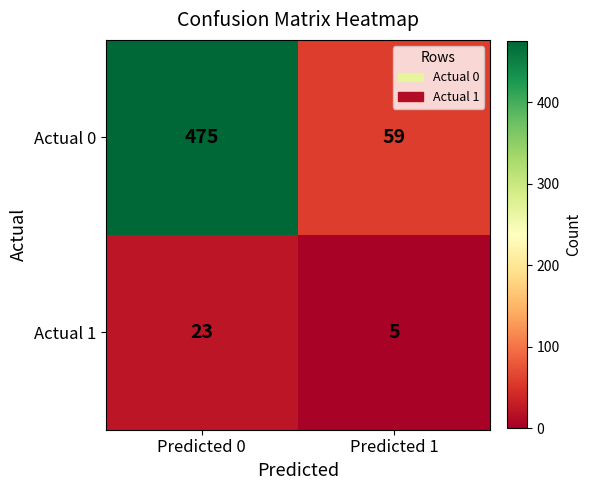

Reading left to right, transcribe all the data shown in this chart.

Actual 0: 475	59
Actual 1: 23	5